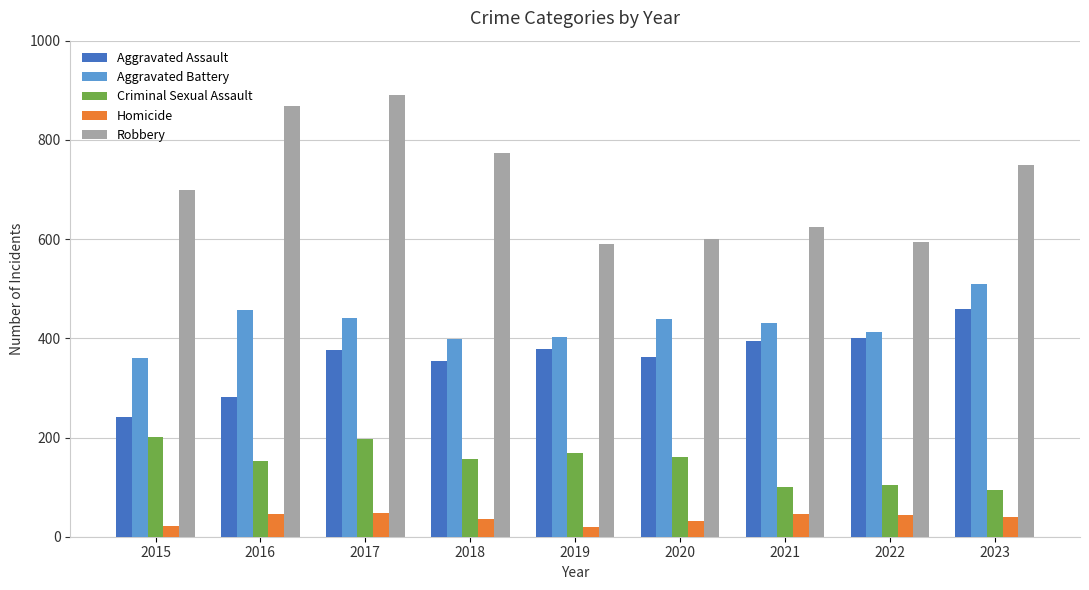

What is the average value of the Robbery series?

710